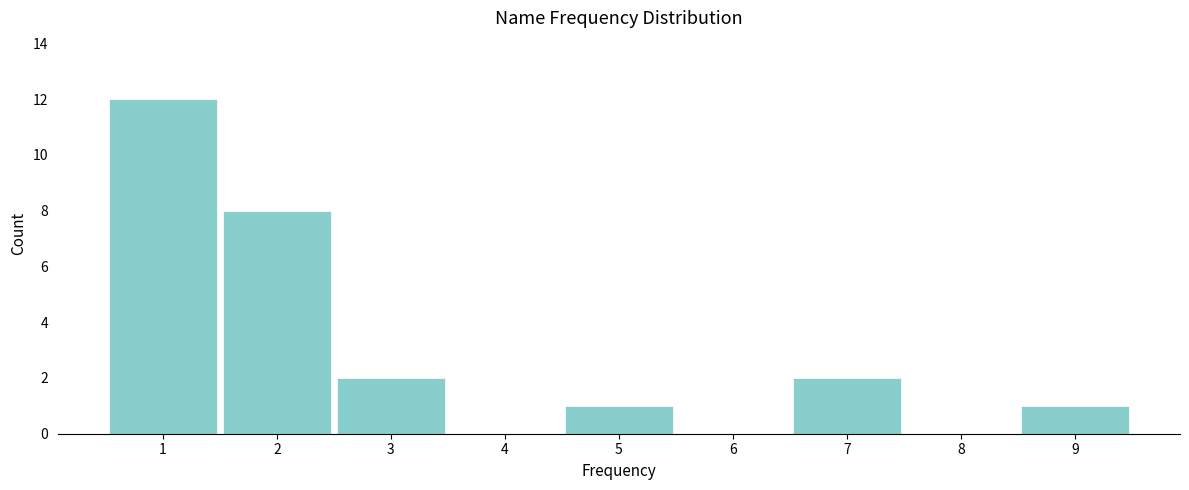

What is the height of the bar covering 1.5 to 2.5 on the x-axis? The values are not printed on the chart, so give them approximately, as read against the axis.

8